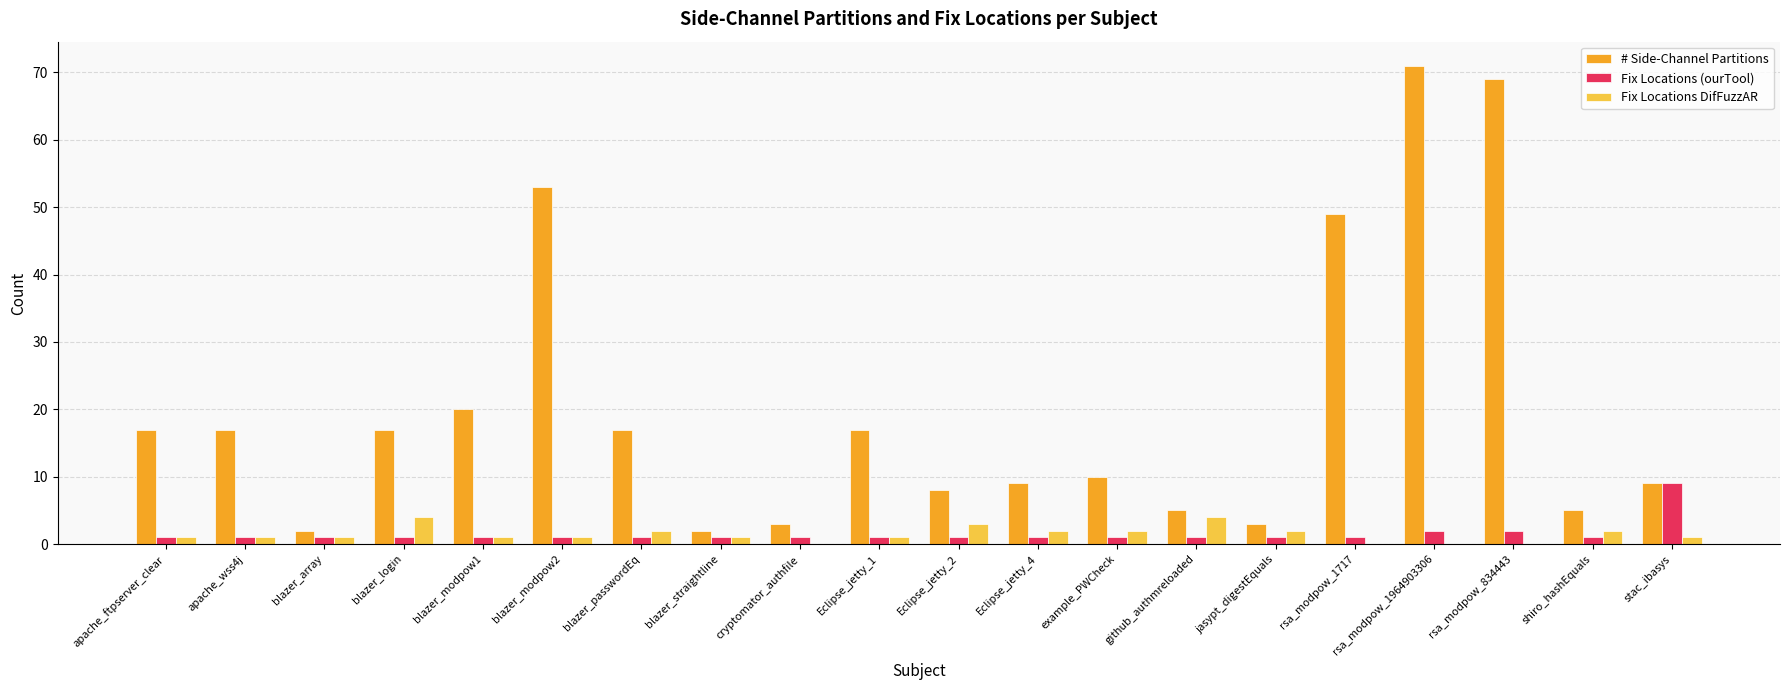

What is the total value across all series at blazer_login?

22